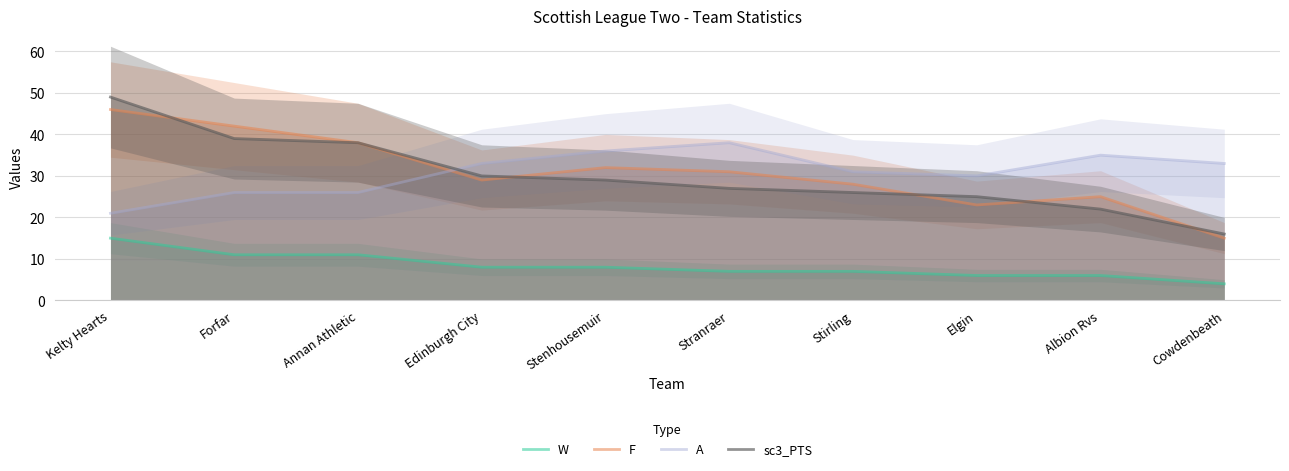

True or false: sc3_PTS has more than 2 interior local peaks.

False